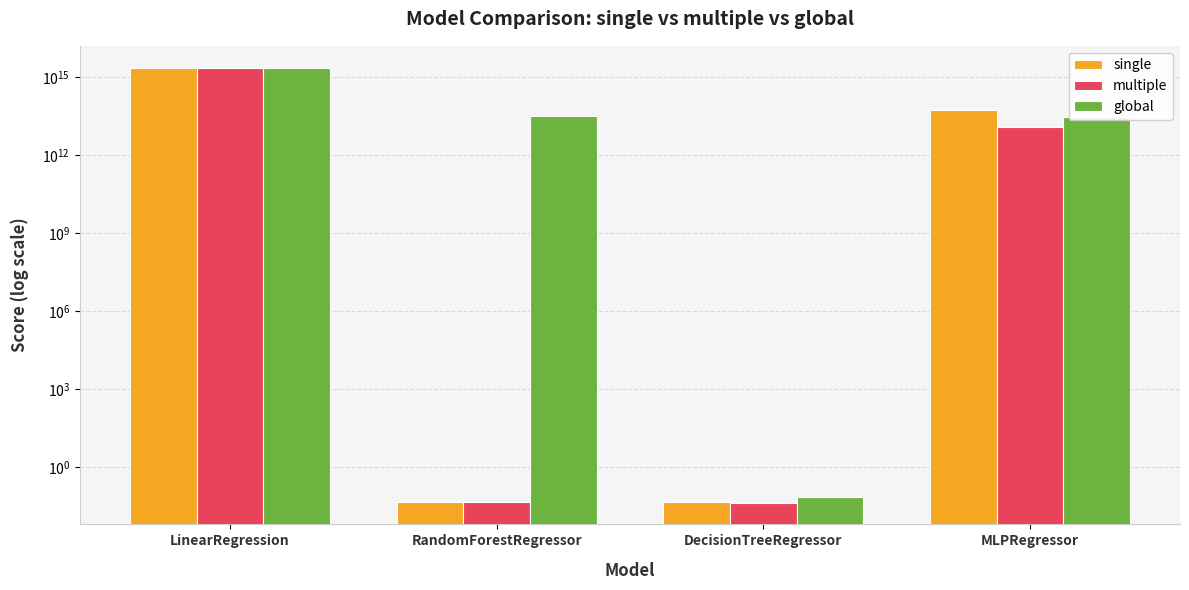

What is the label of the 2nd bar from the right?

DecisionTreeRegressor